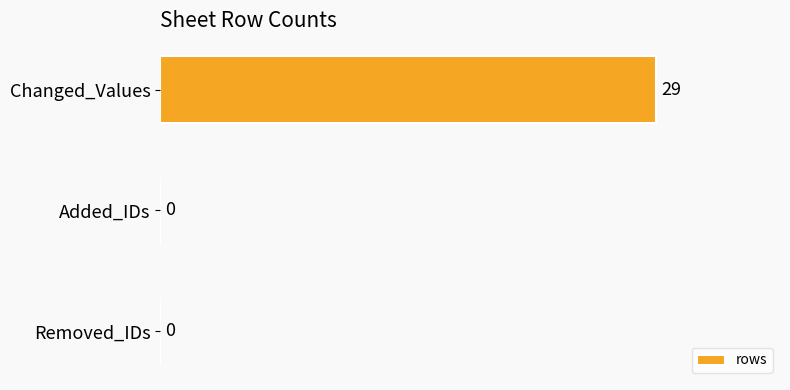

Reading top to bottom, what are all the values shown in this chart?

Changed_Values=29	Added_IDs=0	Removed_IDs=0